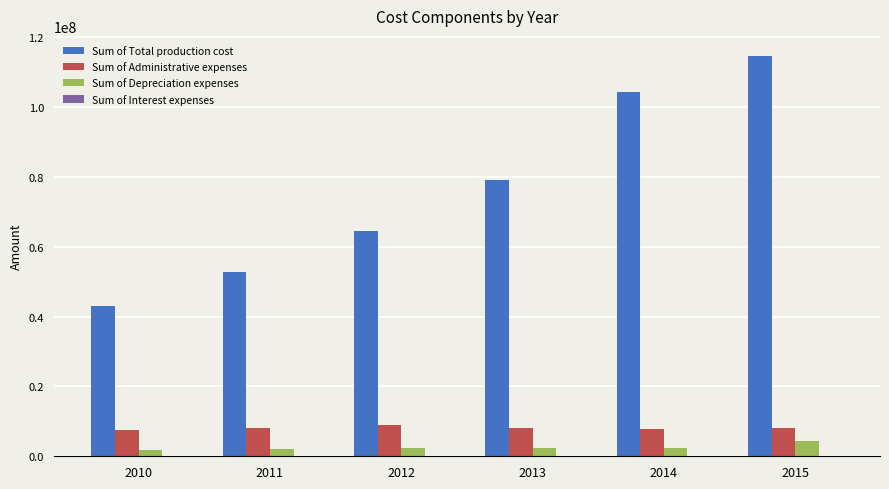

The value of Sum of Administrative expenses at 2015 is 8187119.0. True or false?

True